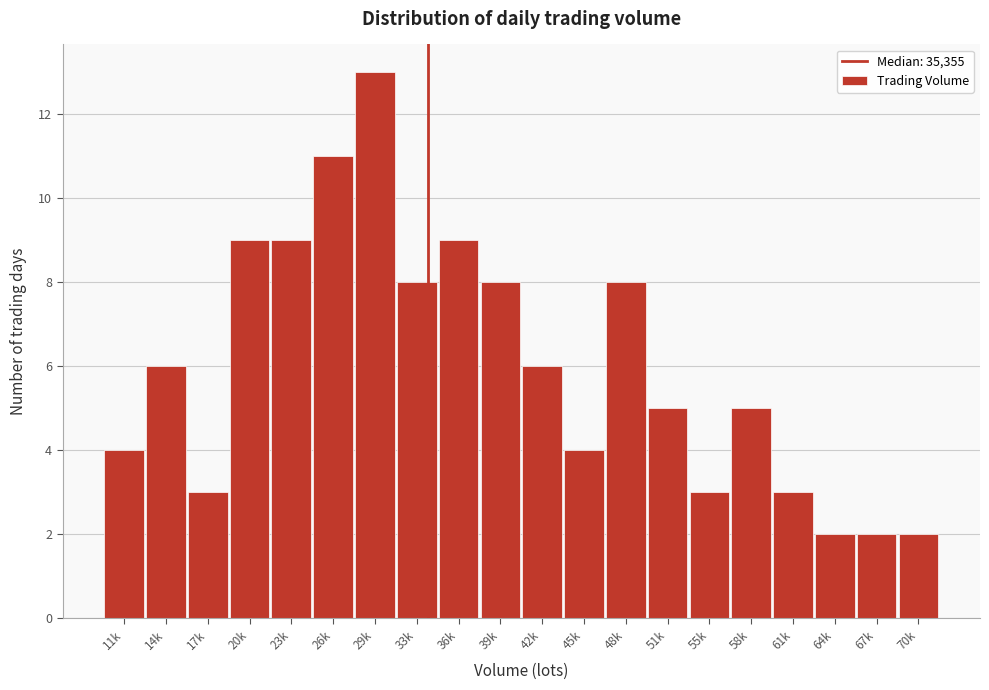

Reading left to right, what are all the values shown in this chart?

11k=4	14k=6	17k=3	20k=9	23k=9	26k=11	29k=13	33k=8	36k=9	39k=8	42k=6	45k=4	48k=8	51k=5	55k=3	58k=5	61k=3	64k=2	67k=2	70k=2